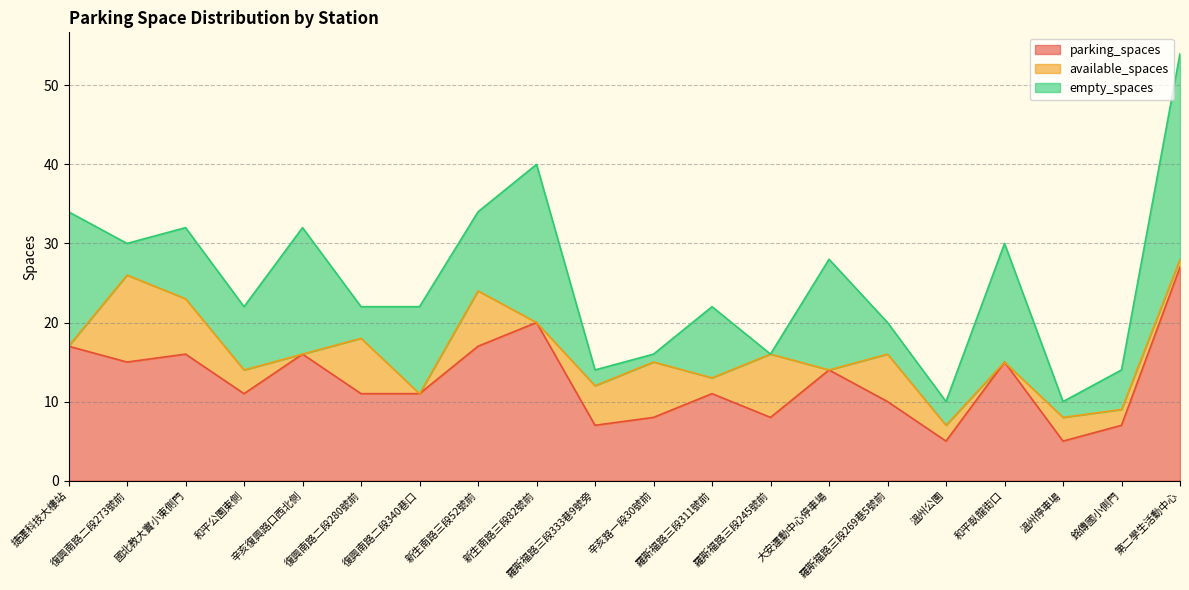

What is the label of the 15th point from the left?

羅斯福路三段269巷5號前